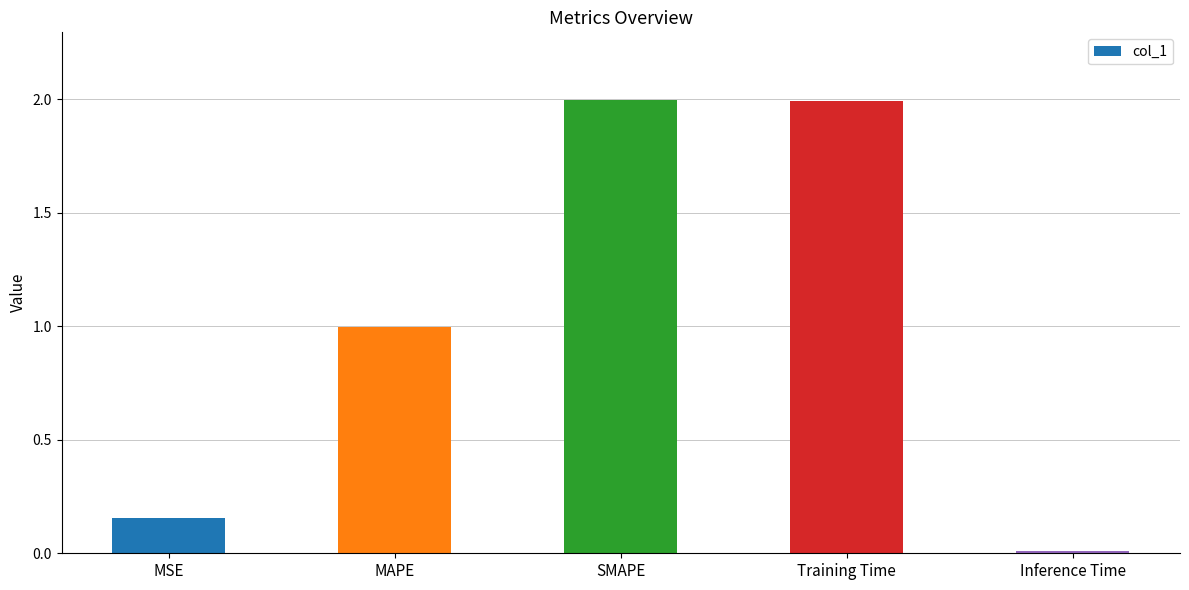

What value does the data have at Training Time?

2.0